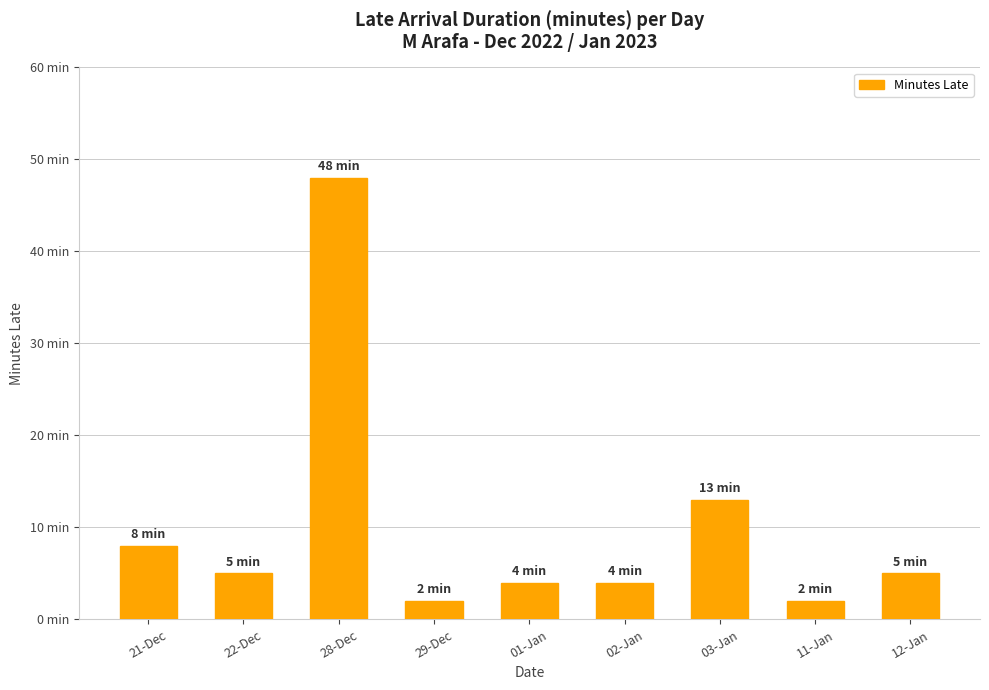

What position from the left is 29-Dec?

4